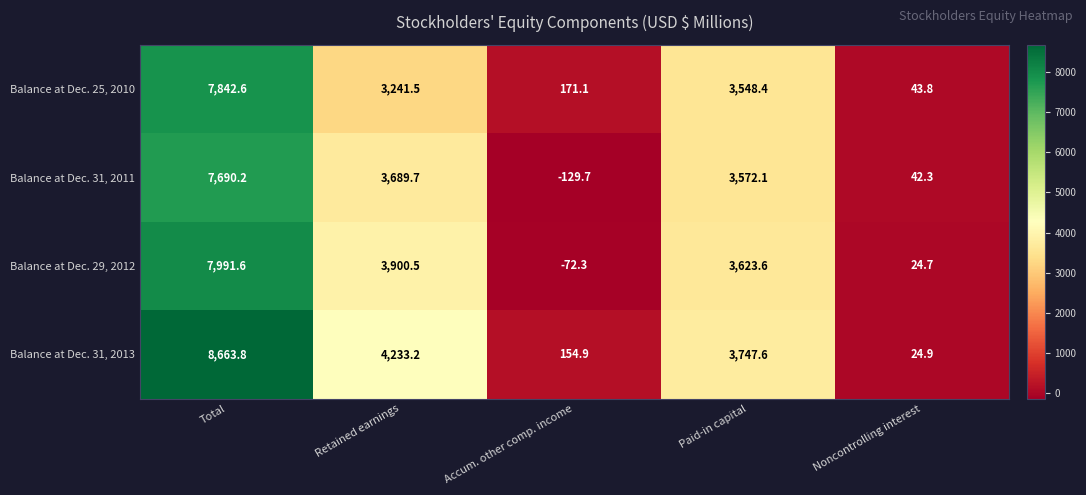

What is the total value across all series at Total?

32188.2